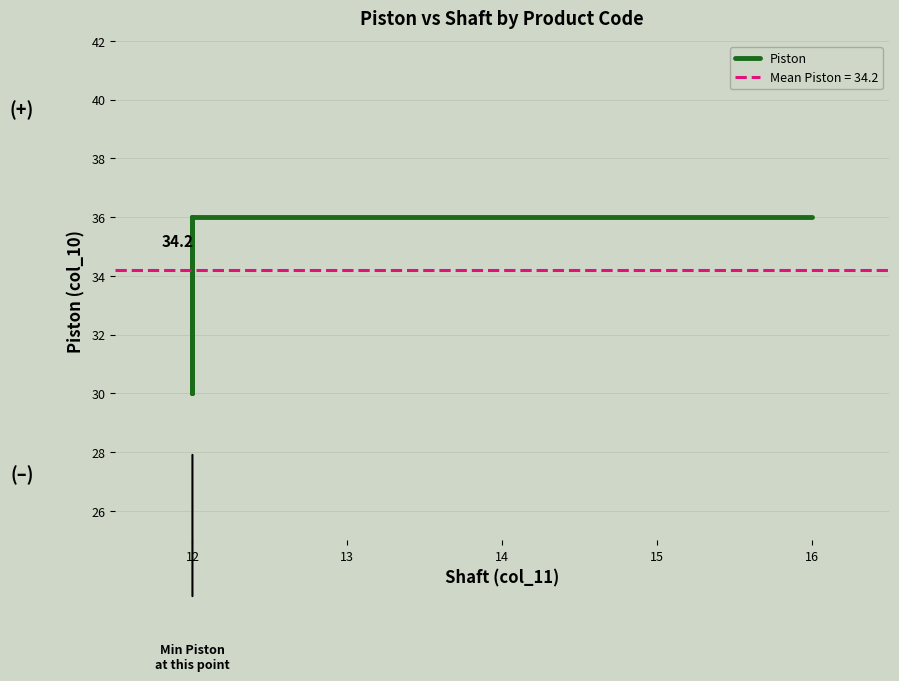

How many data points are less than 36?

3